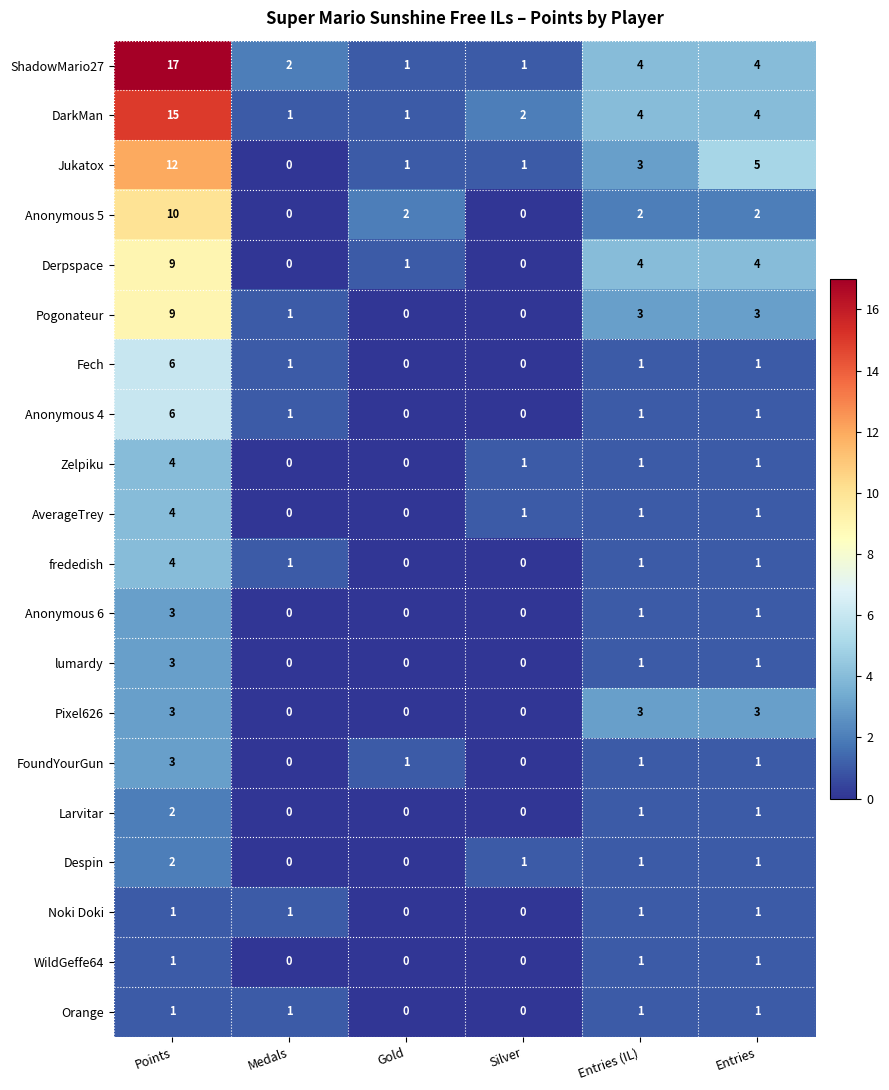

Which category has the highest value across all series?

Points